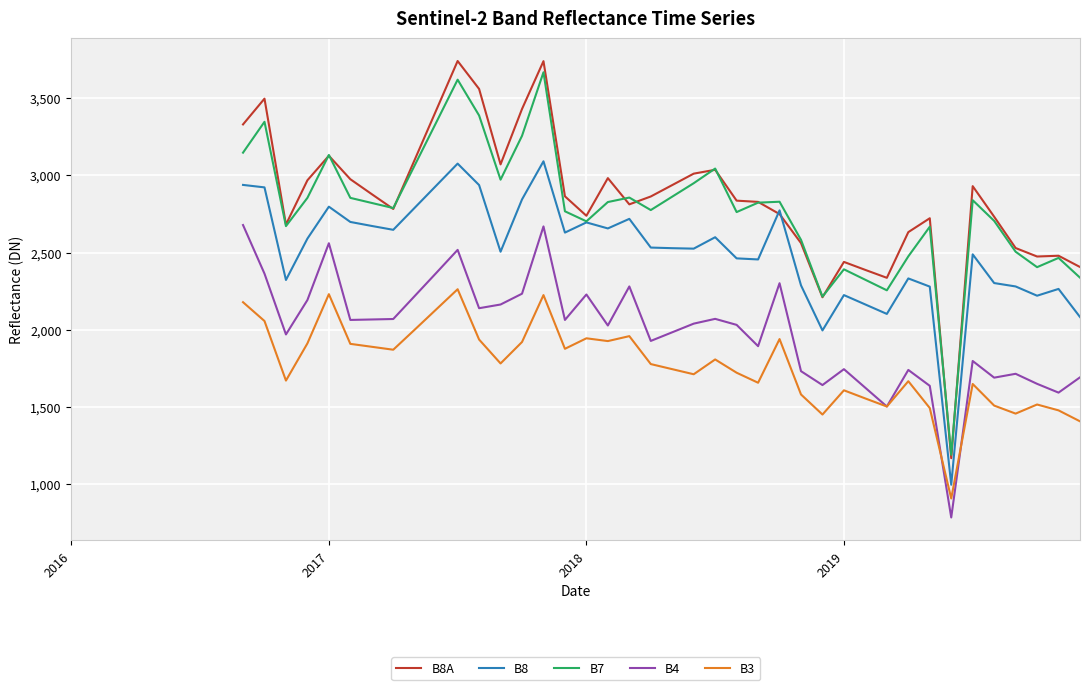

What is the maximum value for B8?

3091